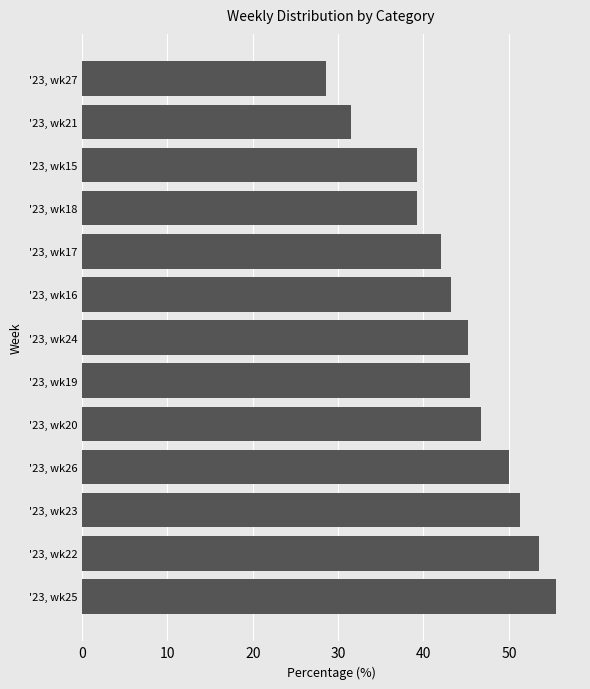

True or false: the data shows 53.5 at '23, wk22.

True